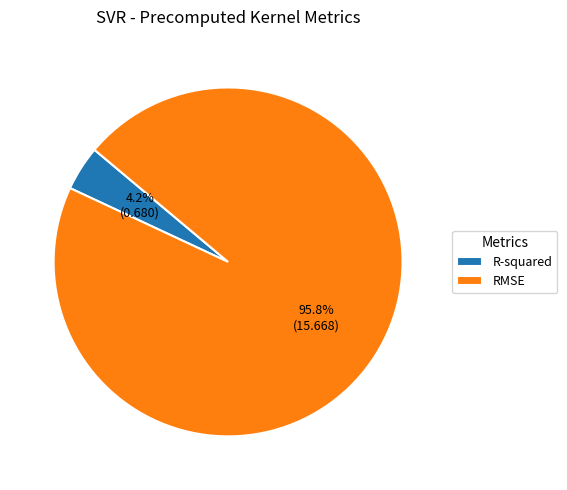

How many segments does this pie chart have?

2